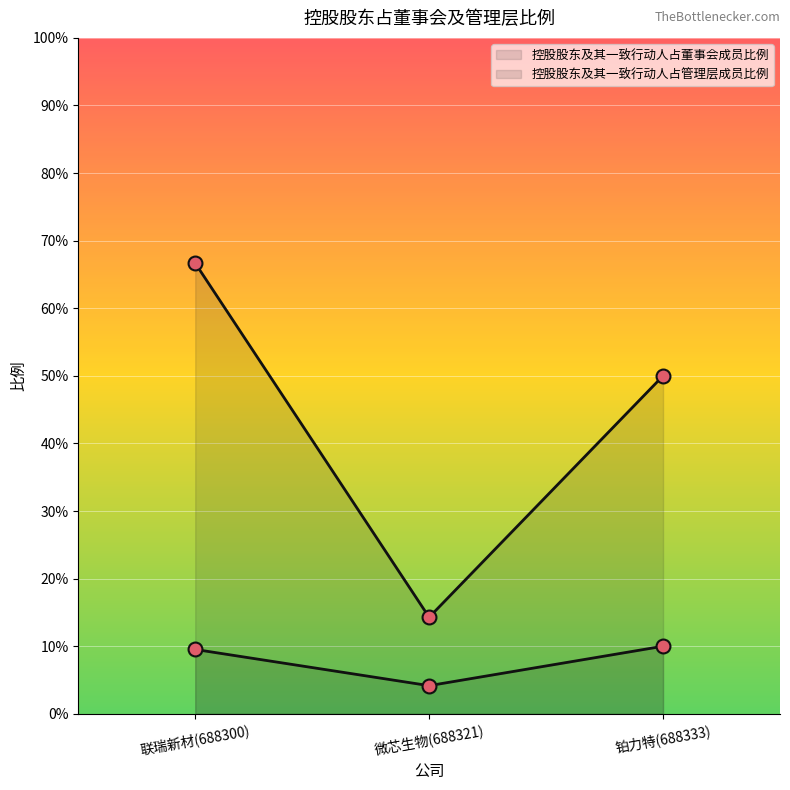

What is the label of the 2nd point from the right?

微芯生物(688321)